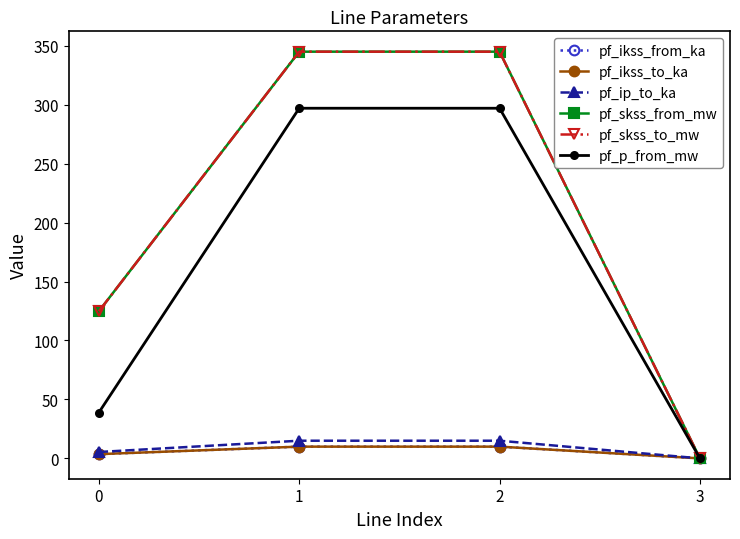

What is the difference between the highest and lowest values at 0?

121.2